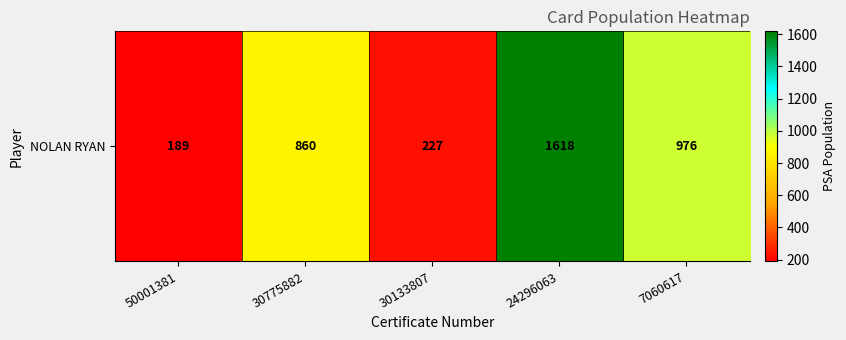

At which category does the chart reach its minimum across all series?

50001381